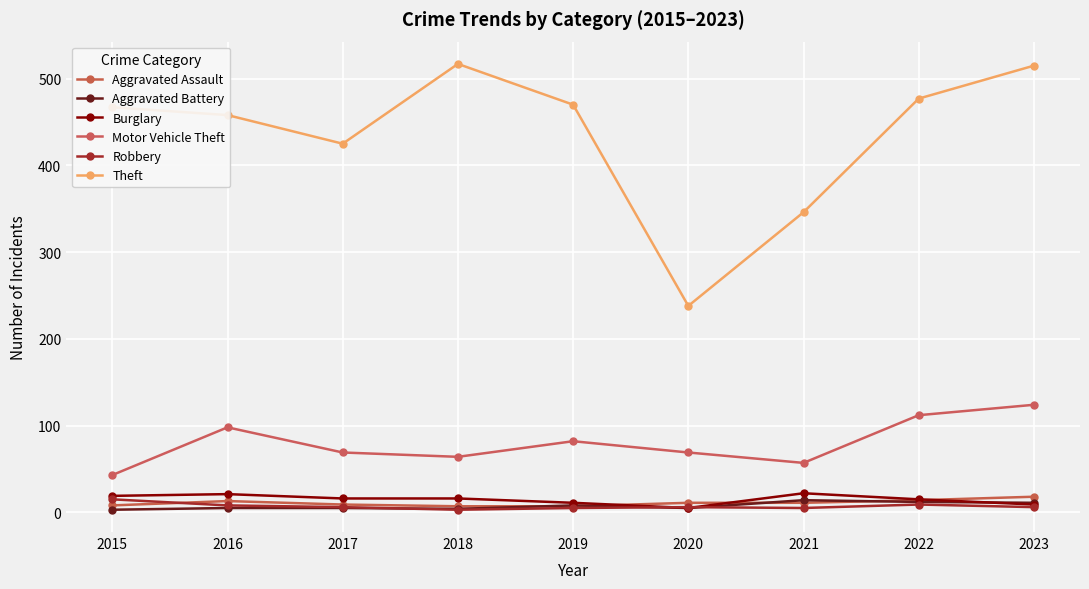

Where do Burglary and Aggravated Assault first cross each other?

2019 and 2020